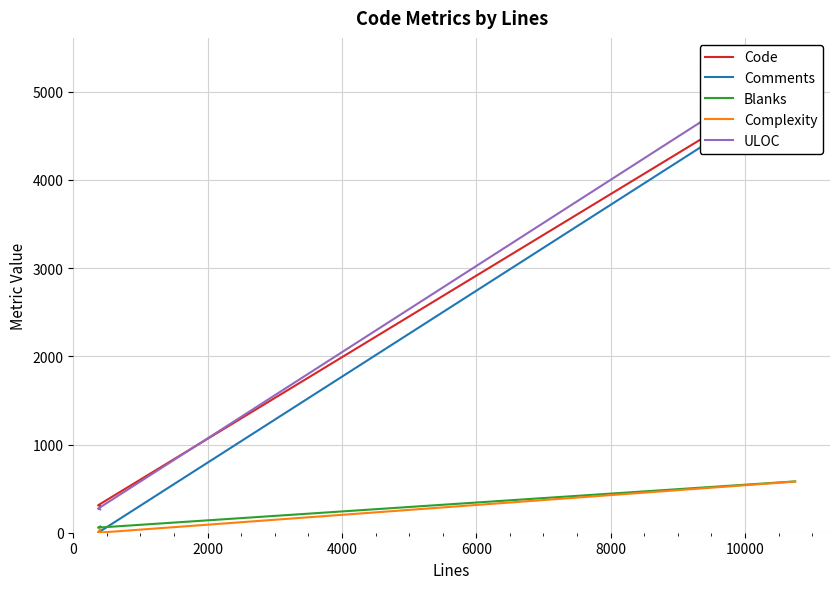

What is the average value of the Comments series?

1694